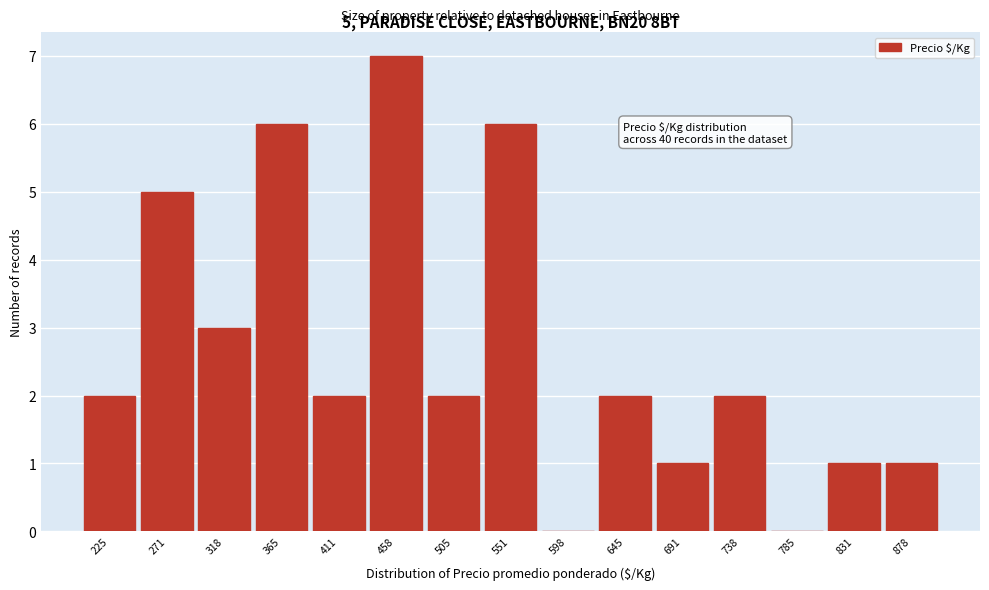

Reading left to right, extract all data points from this chart.

225=2	271=5	318=3	365=6	411=2	458=7	505=2	551=6	598=0	645=2	691=1	738=2	785=0	831=1	878=1